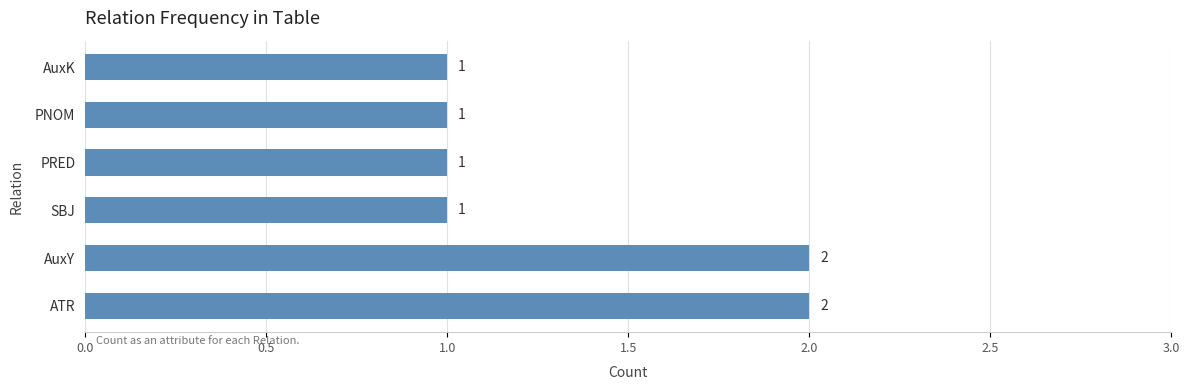

Which has a higher value, PRED or ATR?

ATR